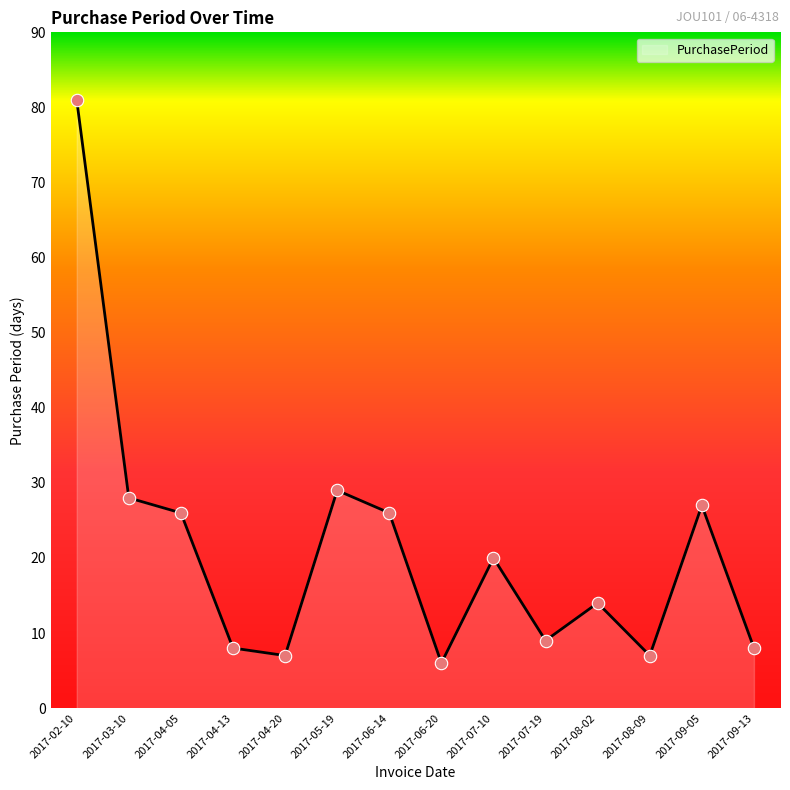

Approximately how many times larger is the value at 2017-06-20 compared to 2017-07-19?

0.7